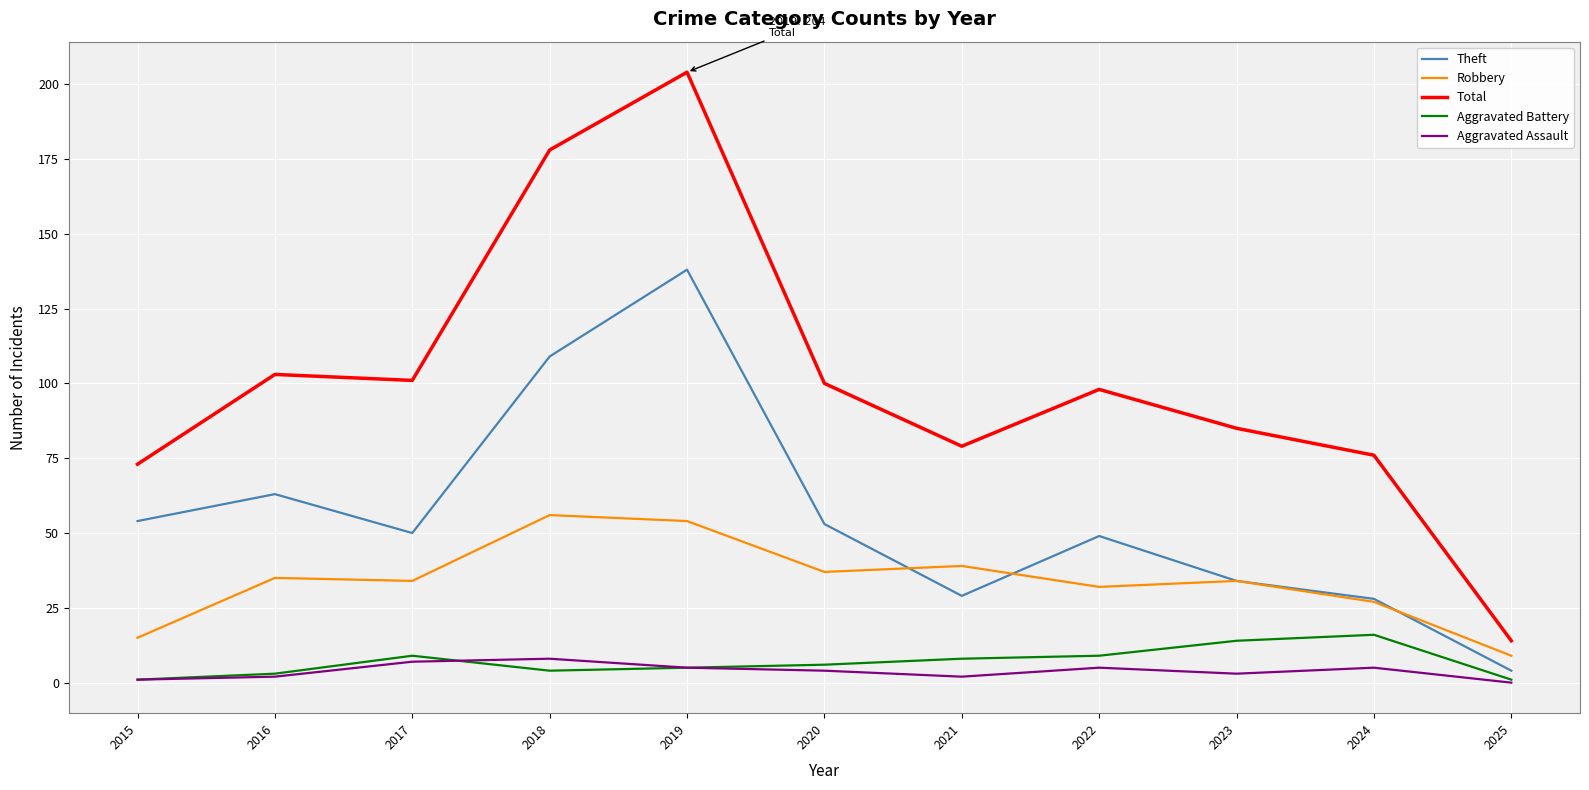

Which series changed the most between 2017 and 2018?

Total